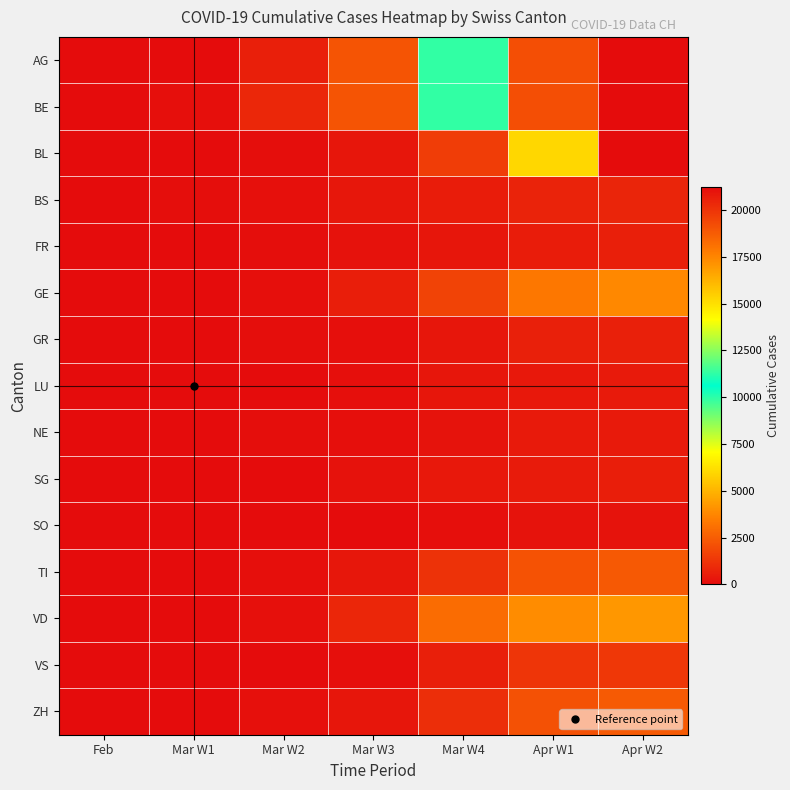

How many distinct data groups are displayed?

15